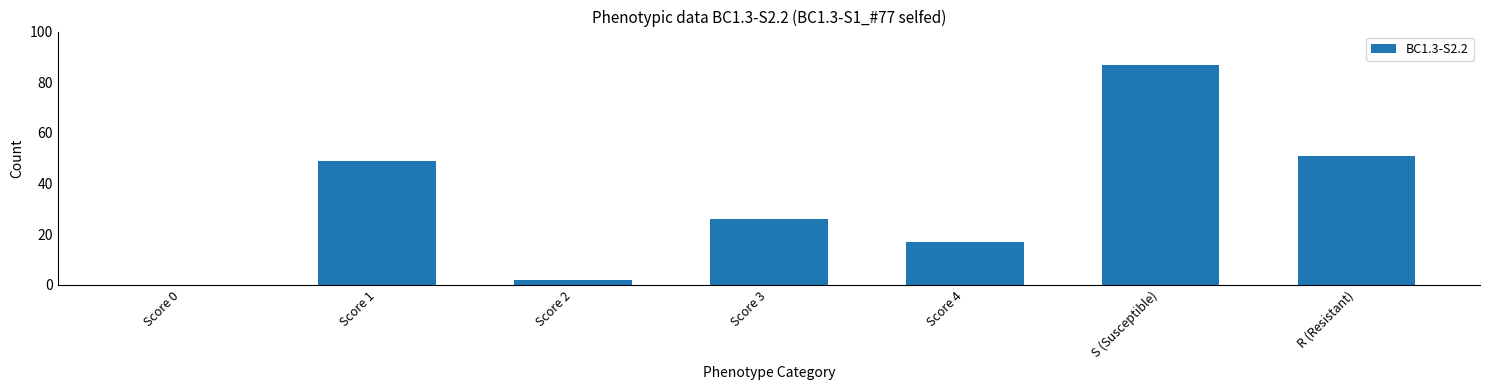

Reading left to right, list all the values displayed in this chart.

0	49	2	26	17	87	51